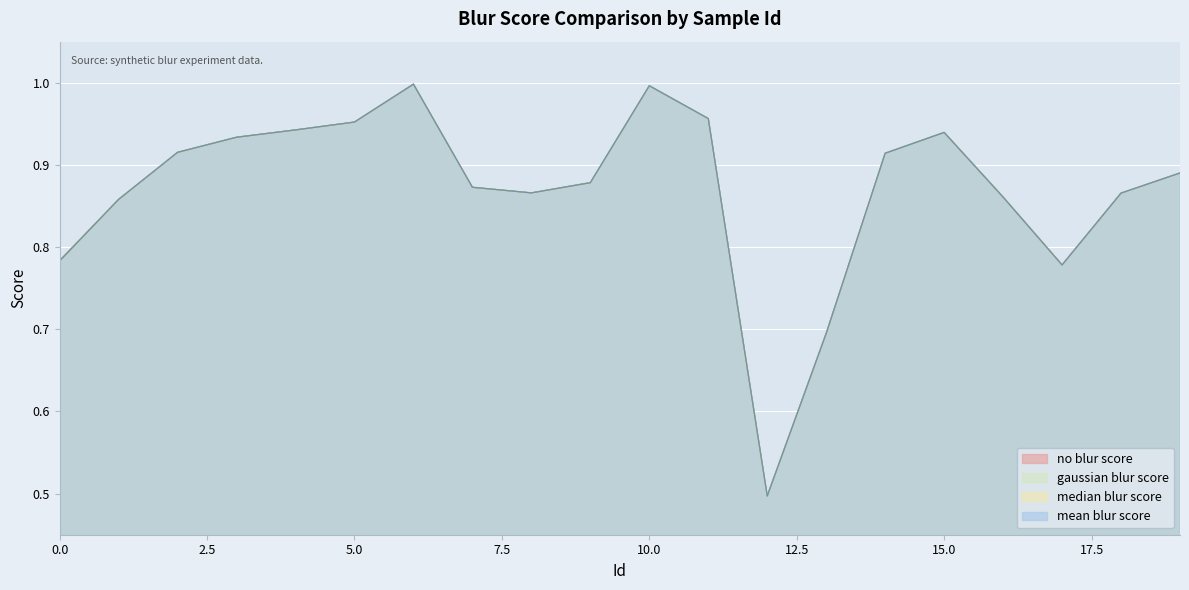

Rank the series at 8 from highest to lowest value.

no blur score, mean blur score, gaussian blur score, median blur score